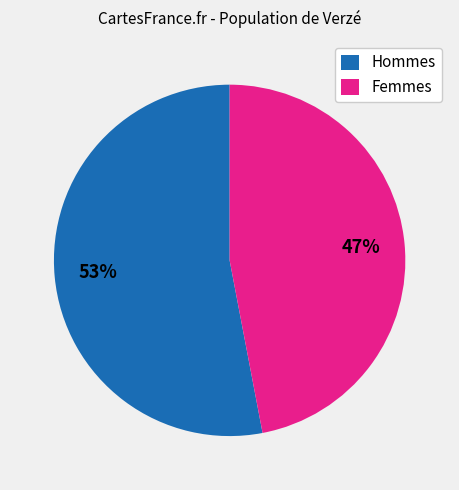

What percentage is the Femmes slice, to the nearest percent?

47%